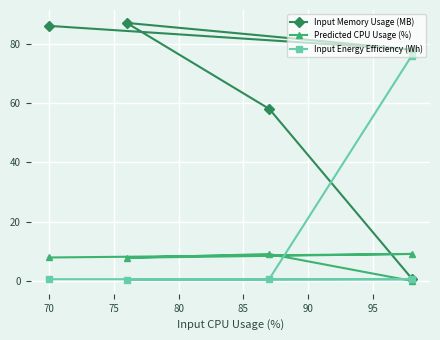

What is the total value across all series at 75?

95.1